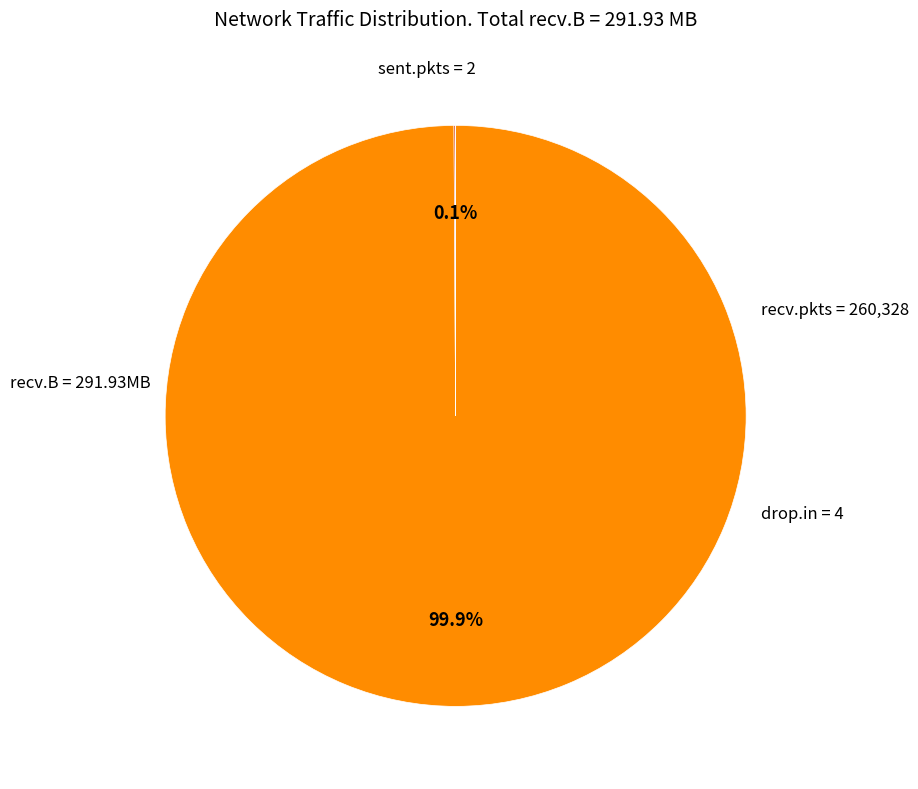

Is there a majority slice in this chart?

Yes